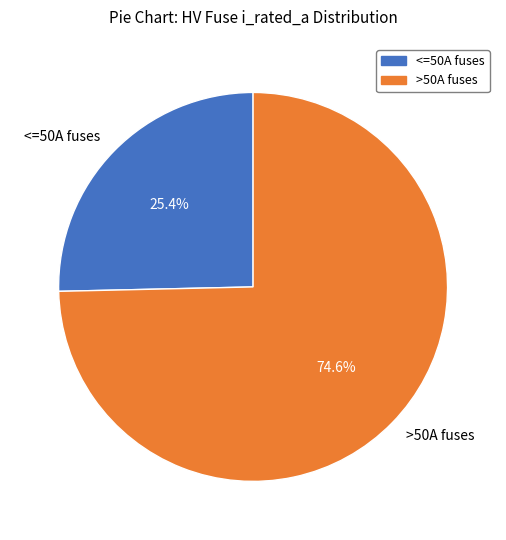

To the nearest percent, what is the difference between the largest and smallest slice percentages?

49%